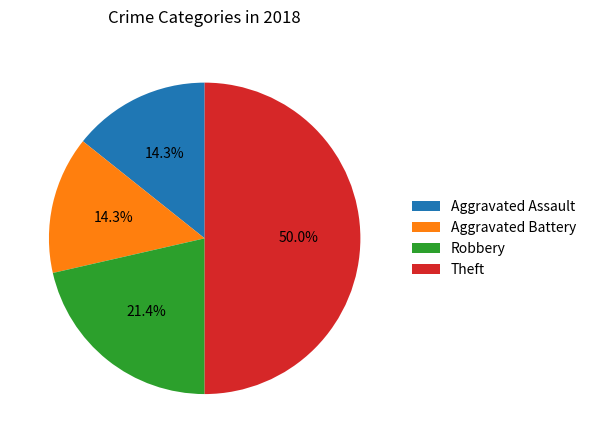

Does Aggravated Battery account for over 50% of the chart?

No